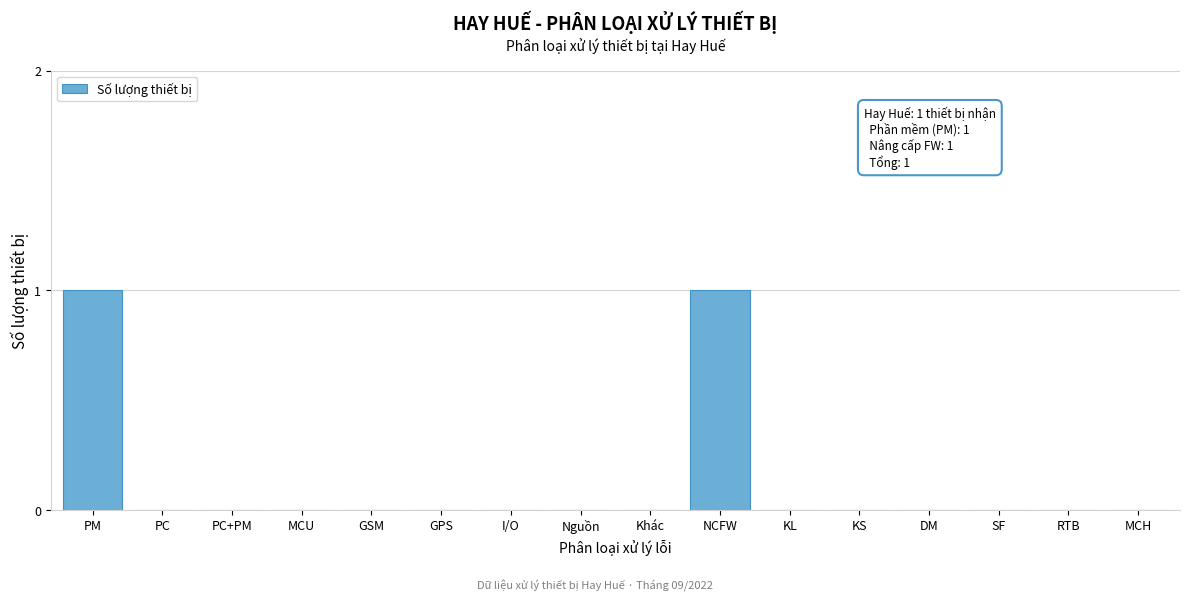

Reading right to left, extract all data points from this chart.

MCH=0	RTB=0	SF=0	DM=0	KS=0	KL=0	NCFW=1	Khác=0	Nguồn=0	I/O=0	GPS=0	GSM=0	MCU=0	PC+PM=0	PC=0	PM=1